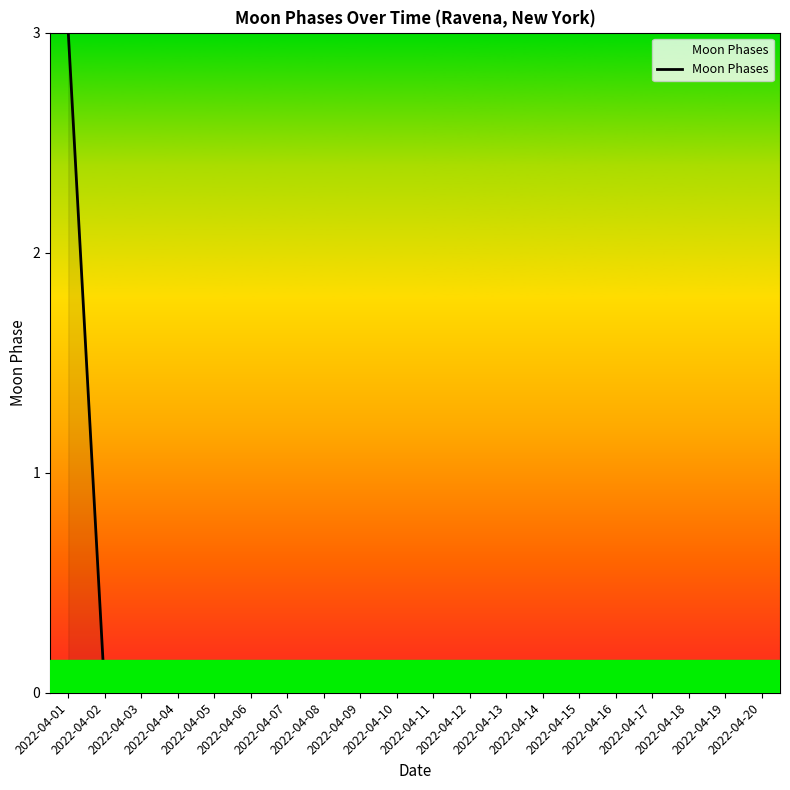

What is the sum of all values?

3